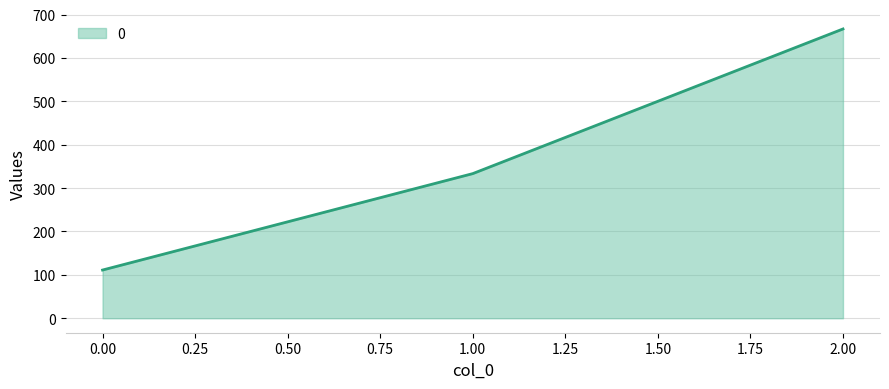

The value at 0.00 is 111.1. True or false?

True